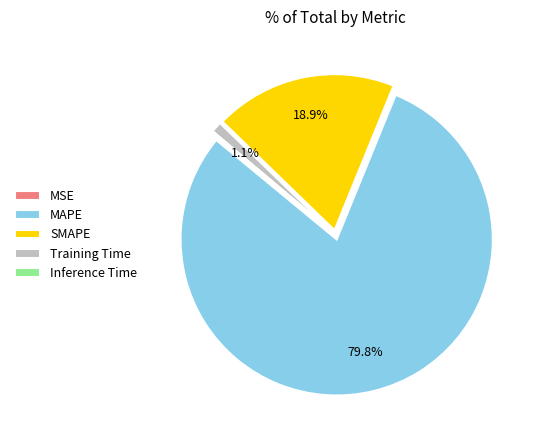

True or false: Training Time accounts for 12% of the total.

False